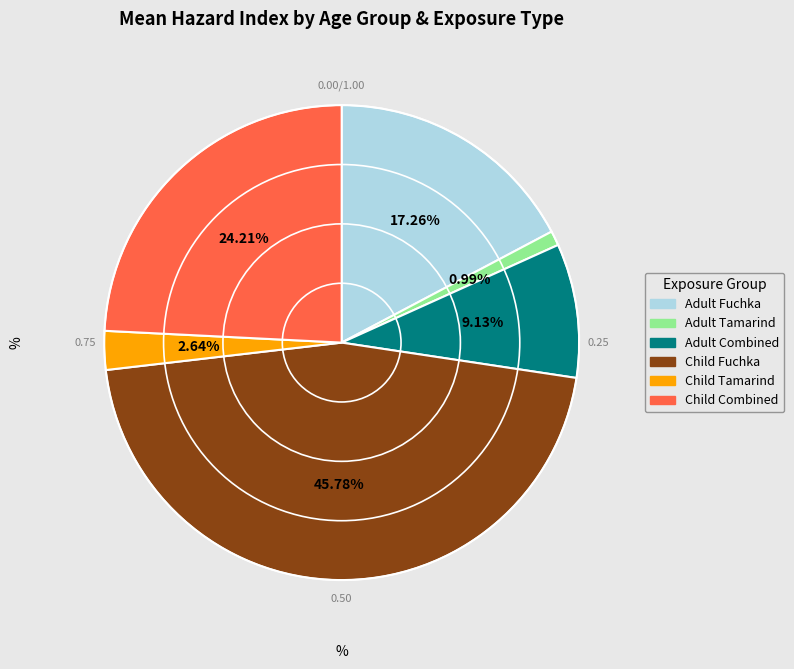

The Adult Tamarind slice represents 11% of the pie. True or false?

False